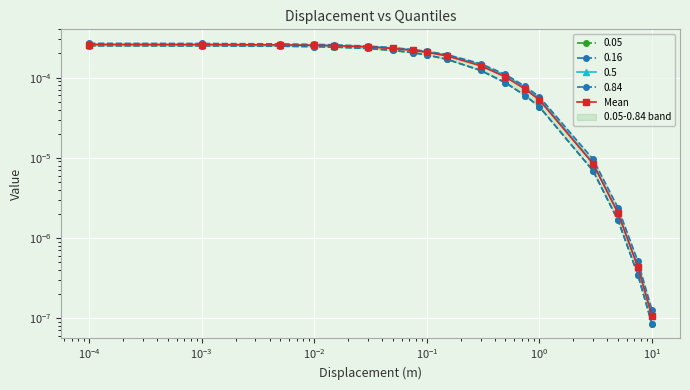

Is this an area chart (filled region under the line)?

No